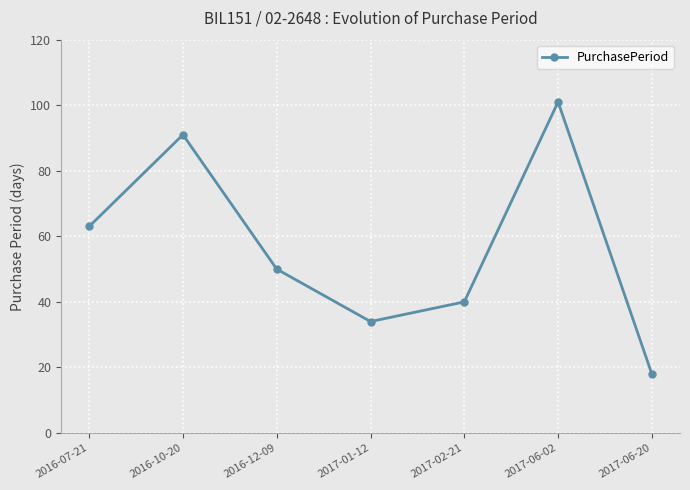

How many distinct data groups are displayed?

1